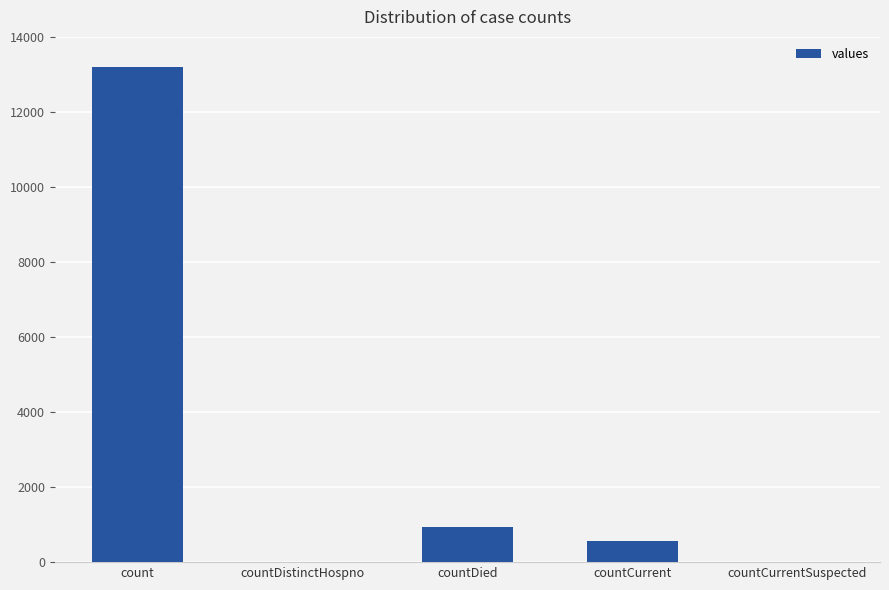

How many distinct data groups are displayed?

1